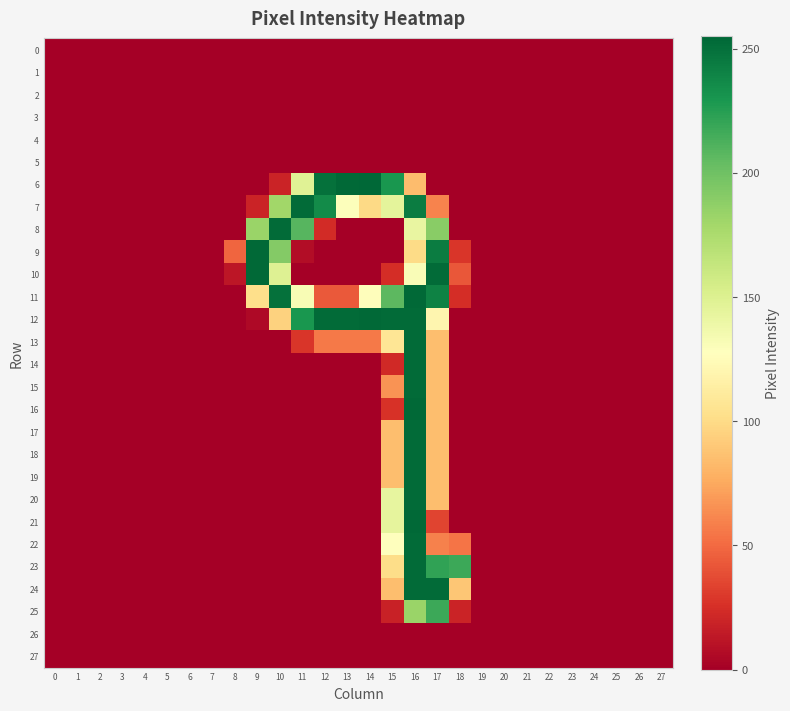

At 24, list the series in order from largest to smallest.

0, 1, 2, 3, 4, 5, 6, 7, 8, 9, 10, 11, 12, 13, 14, 15, 16, 17, 18, 19, 20, 21, 22, 23, 24, 25, 26, 27